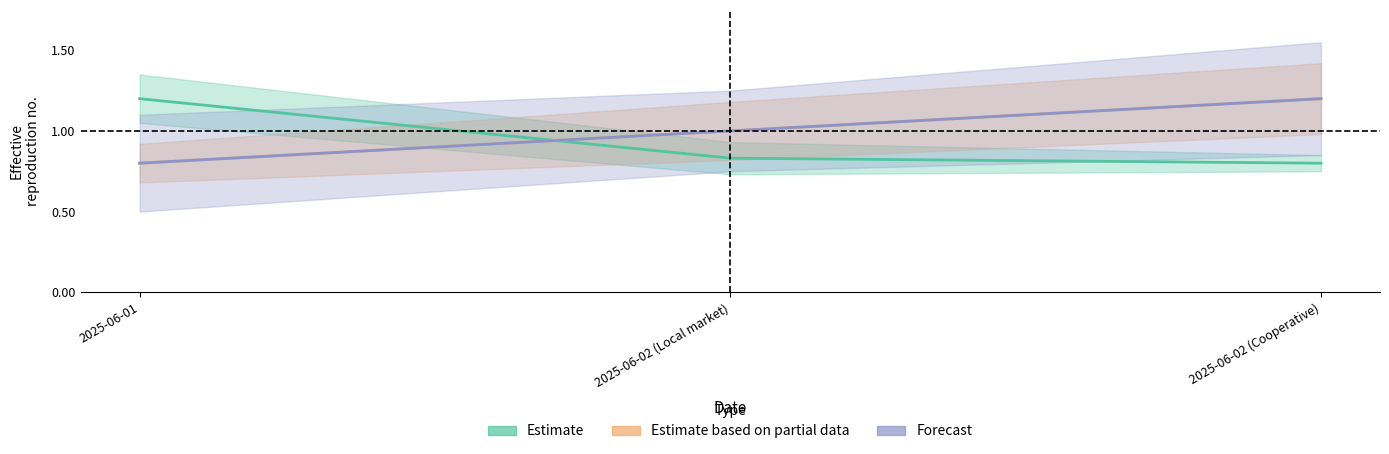

Is the value of f_sunflower_quant_sold_cs_sdm_company at 2025-06-01 greater than the value of _parent_index at 2025-06-02 (Local market)?

Yes